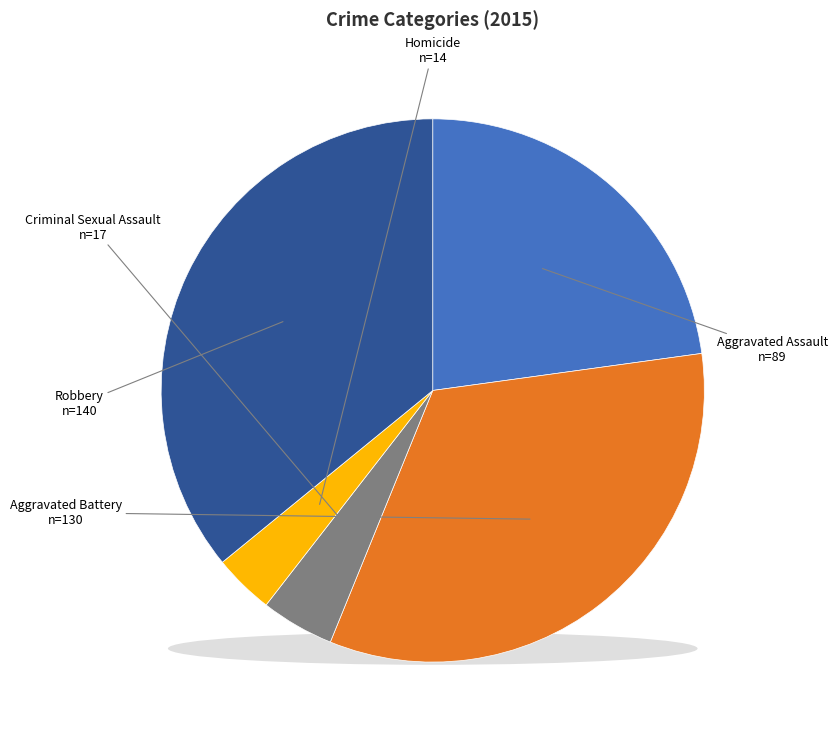

Combined, do Criminal Sexual Assault and Robbery account for over 50%?

No